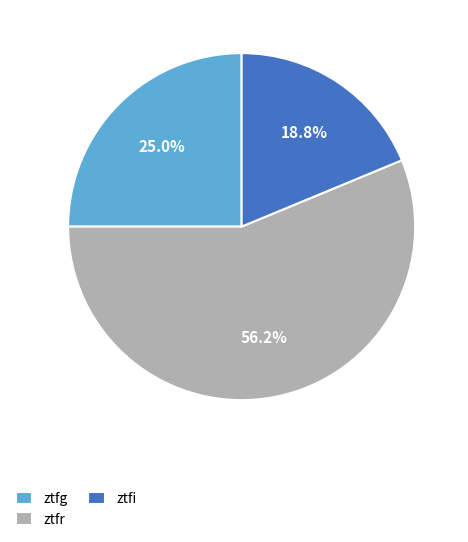

Rank the categories by value from highest to lowest.

ztfr, ztfg, ztfi